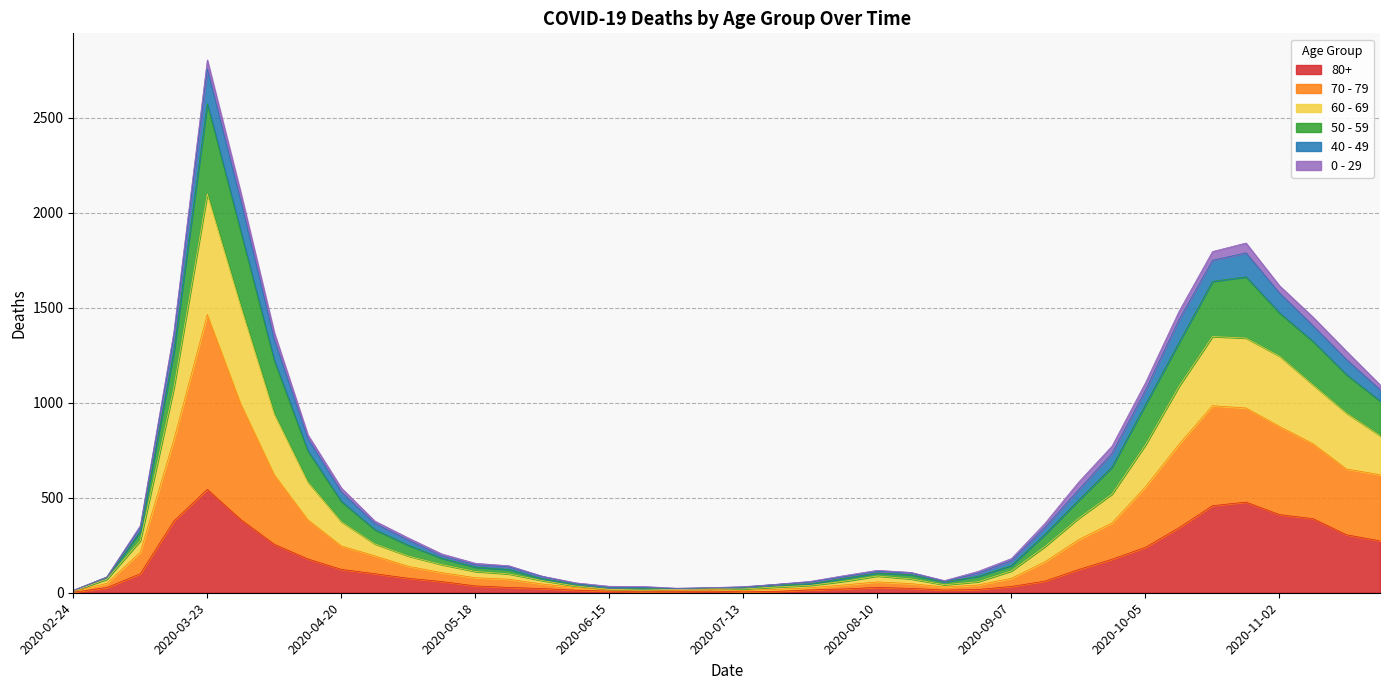

True or false: 70 - 79 and 80+ intersect in this chart.

False